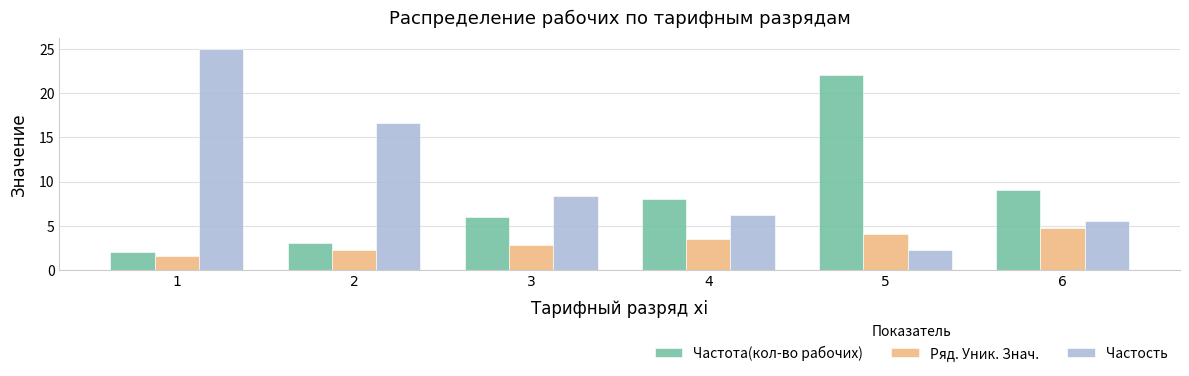

The value of Частость at 1 is 25.0. True or false?

True